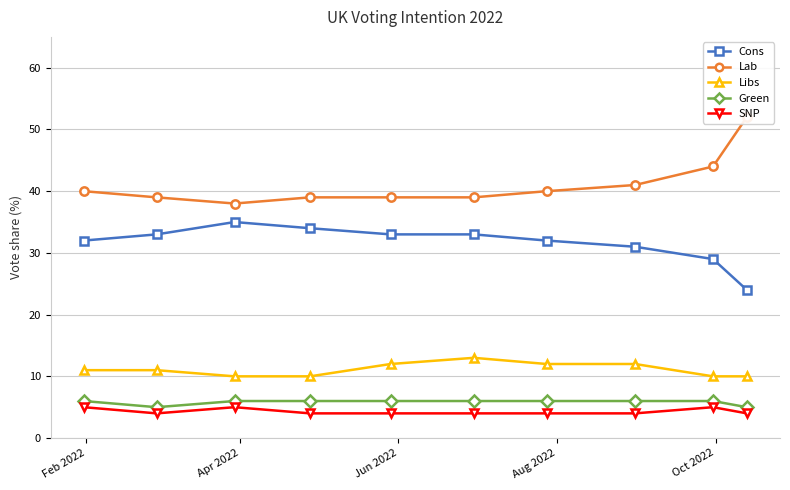

True or false: Cons and Green cross at least once.

False